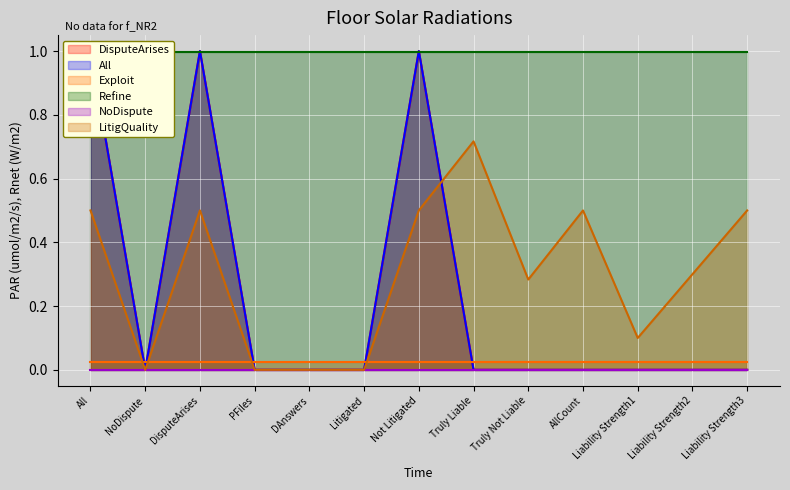

What is the difference between the LitigQuality values at Liability Strength3 and NoDispute?

0.5